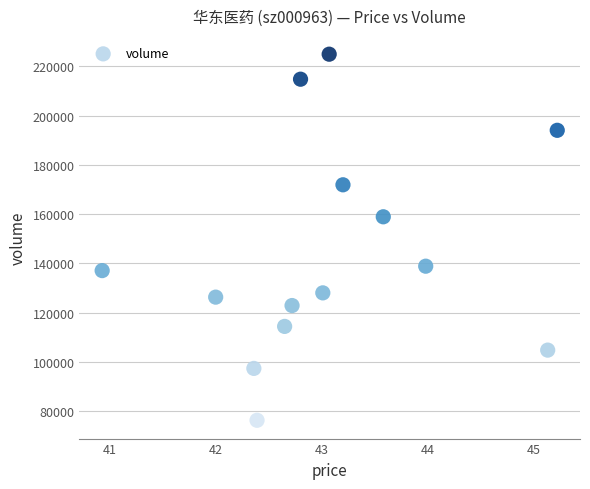

What Y value in the scatter plot is closest to 150602?

158909